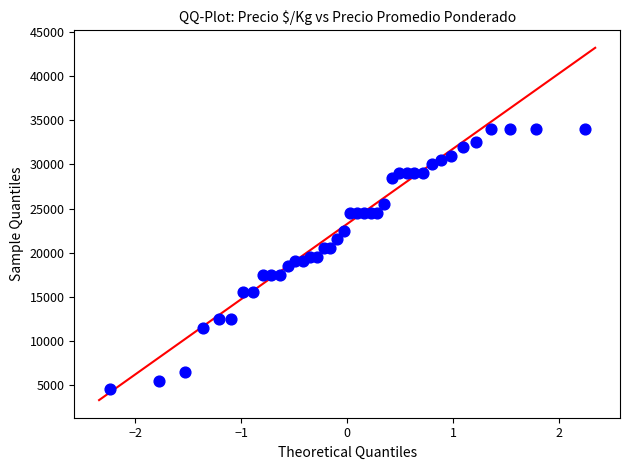

How many data points are displayed?

40